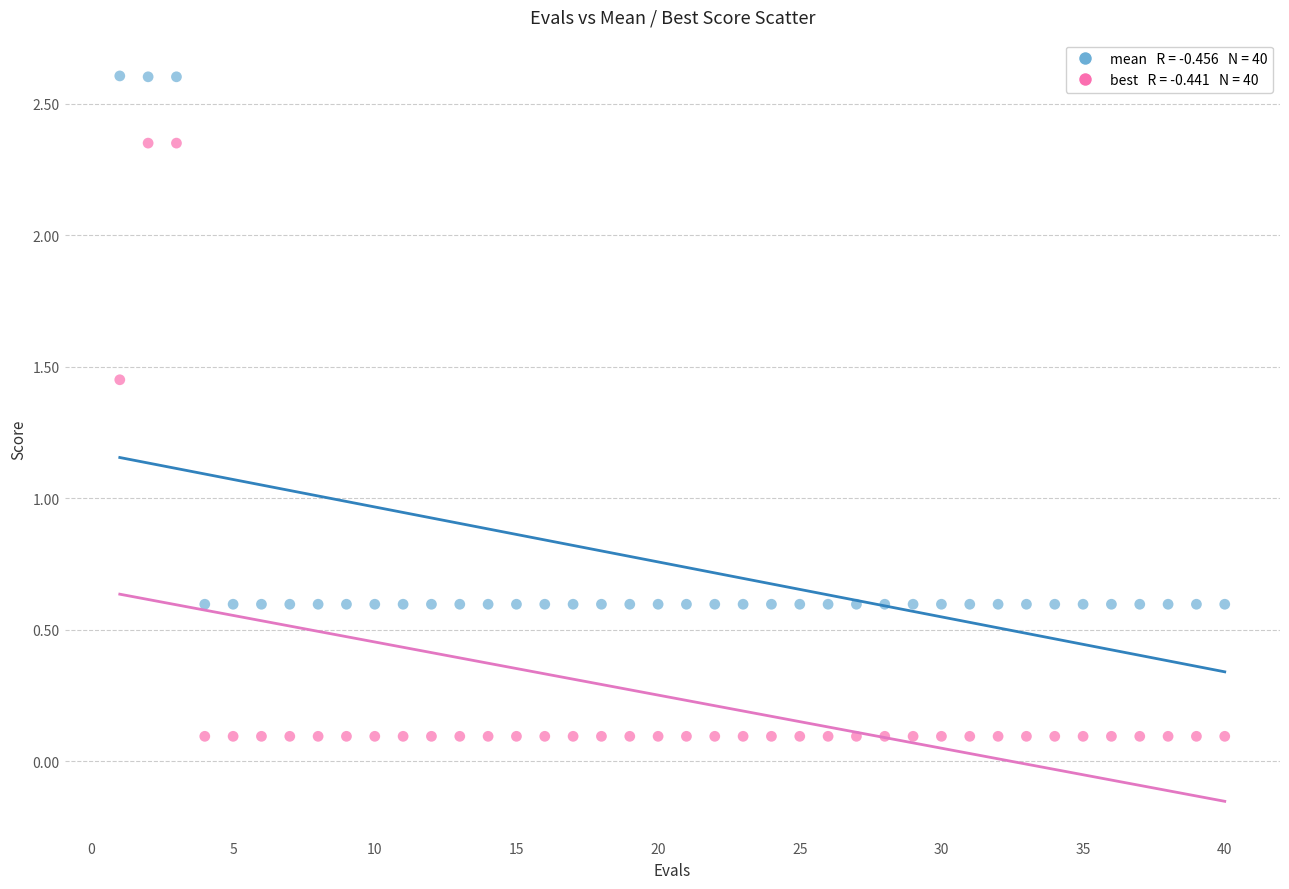

Across all data points, what is the range of X values (max minus min)?

39.0